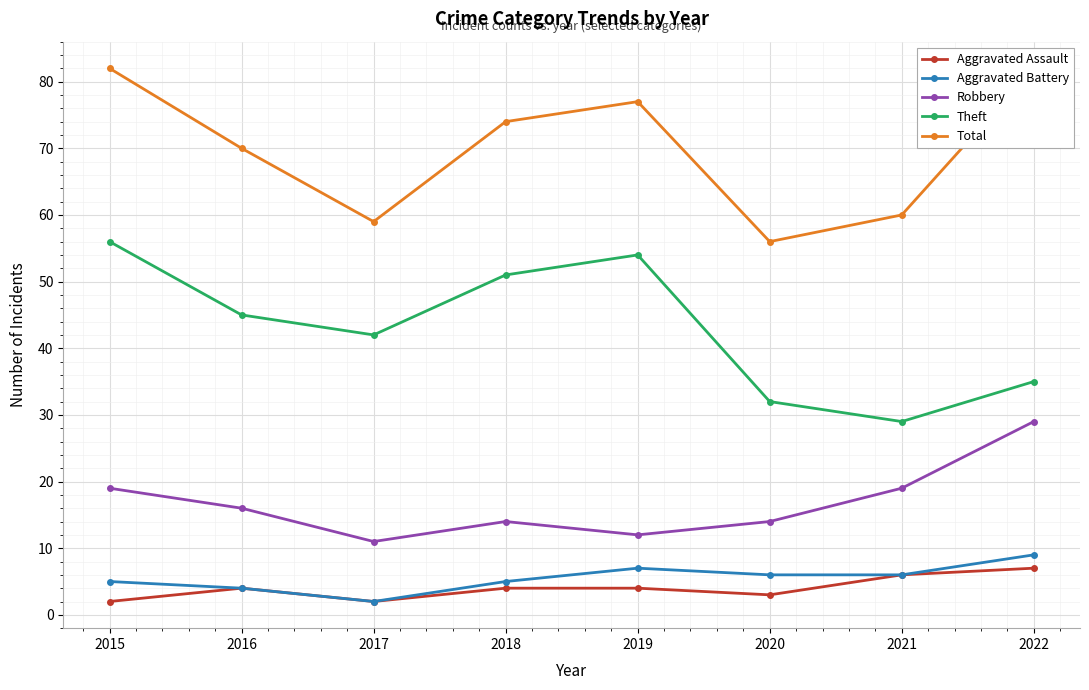

What value does the Aggravated Assault series have at 2021?

6